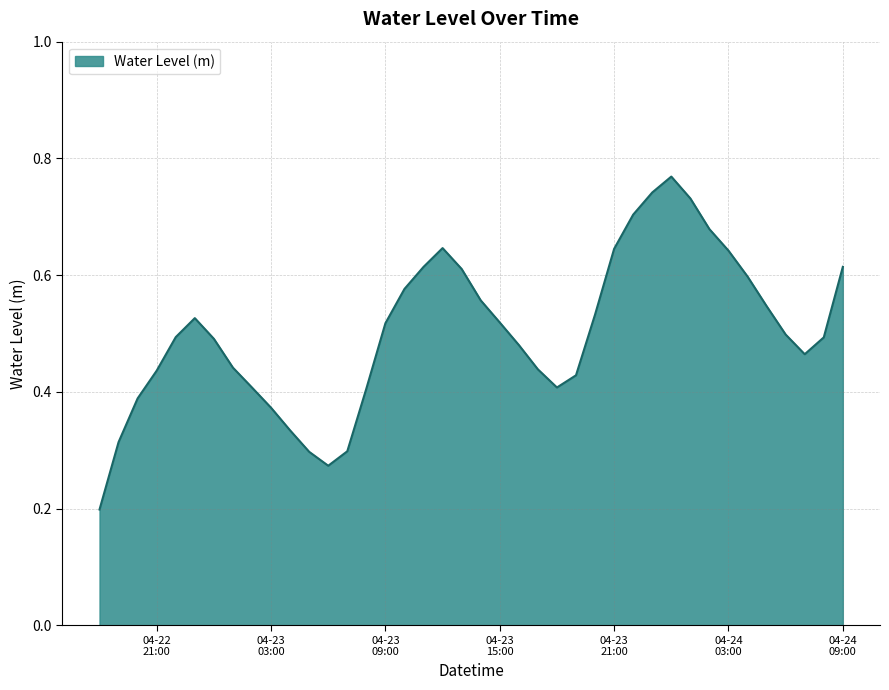

How many values are between 0 and 1?

40